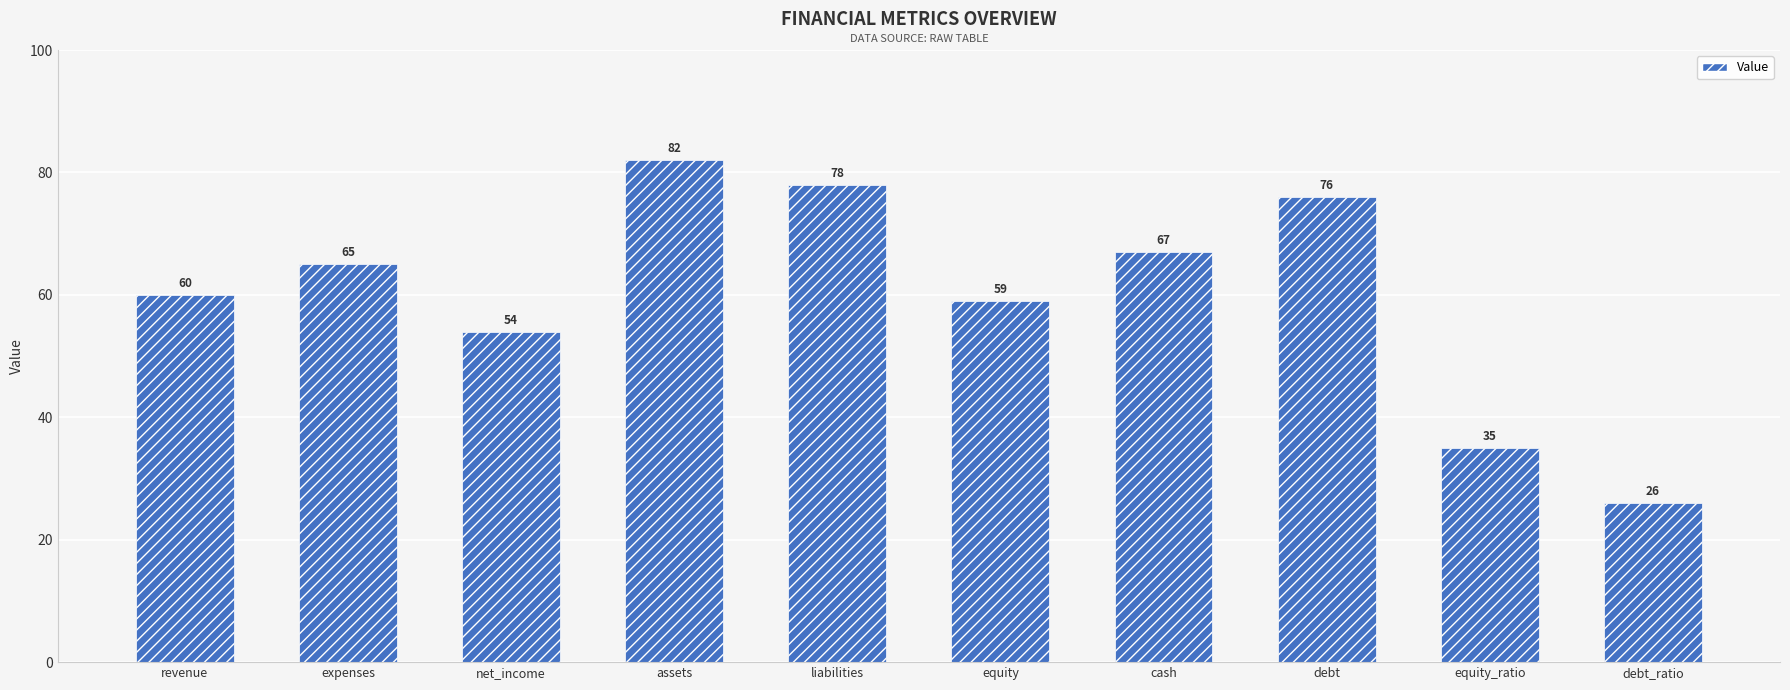

True or false: the data shows 26 at debt_ratio.

True